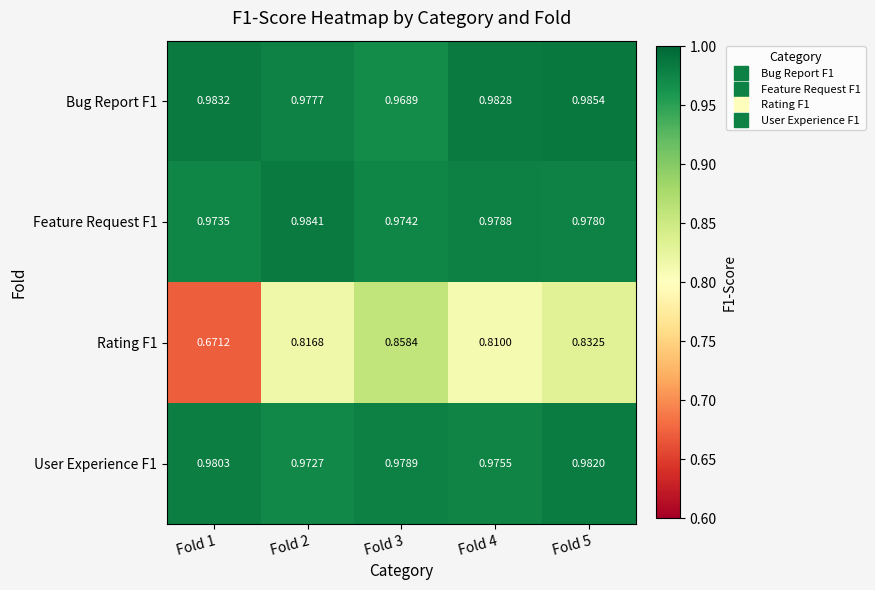

What is the difference between the highest and lowest values at Fold 3?

0.1